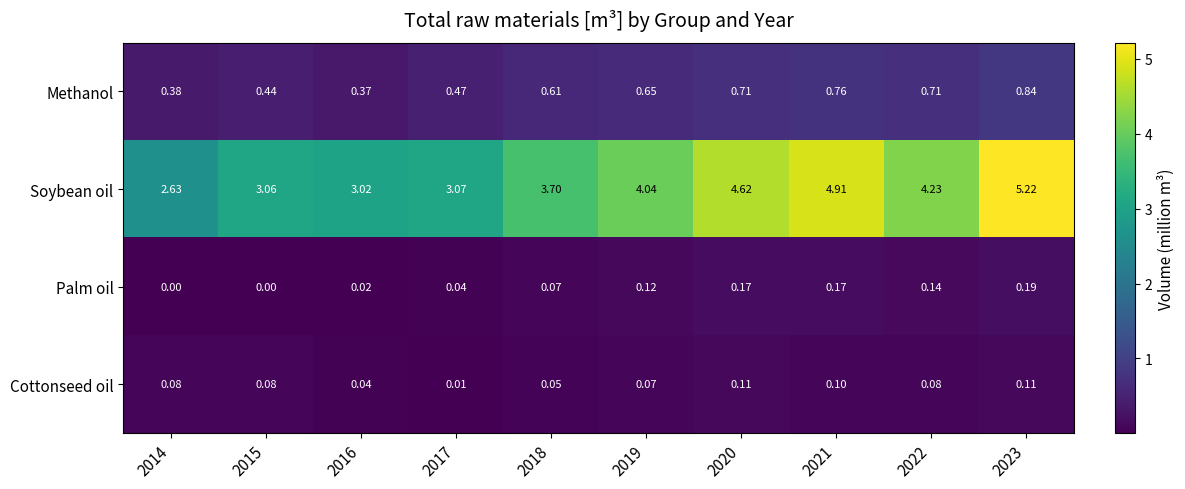

Between 2020 and 2023, which series saw the biggest shift?

Soybean oil